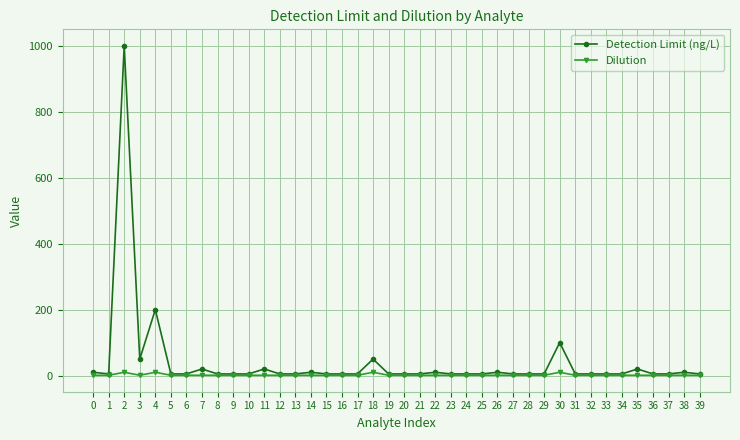

Where is the first local maximum for Dilution?

2